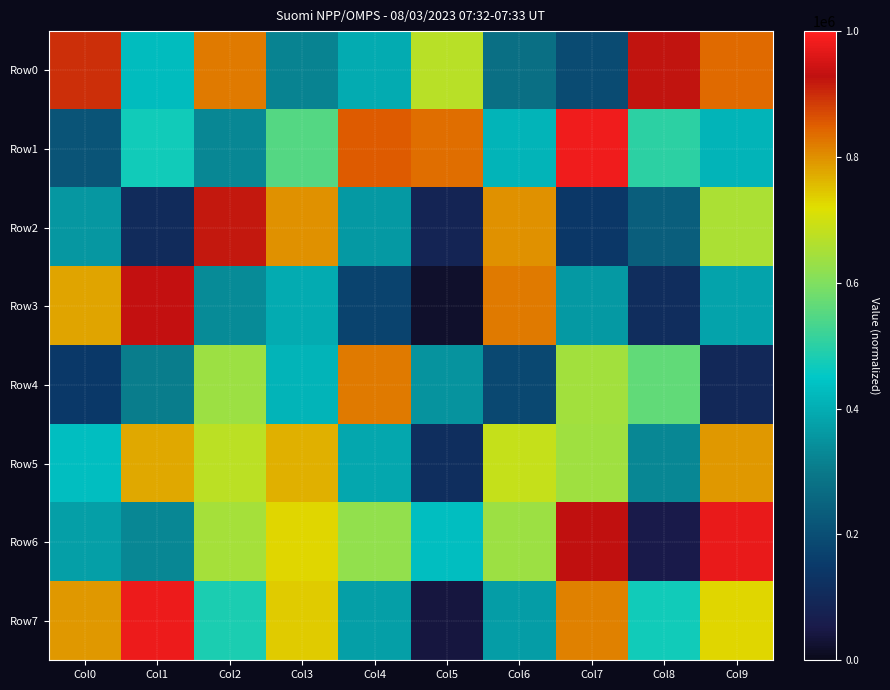

Reading left to right, extract all data points from this chart.

Row0: Col0=894561	Col1=429122	Col2=823392	Col3=318676	Col4=397805	Col5=669269	Col6=276148	Col7=191685	Col8=925219	Col9=836777
Row1: Col0=212462	Col1=471902	Col2=326484	Col3=547682	Col4=853467	Col5=834054	Col6=411620	Col7=984290	Col8=500212	Col9=411509
Row2: Col0=355930	Col1=106731	Col2=919015	Col3=800375	Col4=359568	Col5=83325	Col6=800468	Col7=141178	Col8=235825	Col9=656146
Row3: Col0=778222	Col1=929929	Col2=334432	Col3=395641	Col4=175017	Col5=23346	Col6=820478	Col7=362932	Col8=109466	Col9=380269
Row4: Col0=148073	Col1=304698	Col2=636249	Col3=412203	Col4=822162	Col5=350687	Col6=187445	Col7=644005	Col8=563198	Col9=95865
Row5: Col0=431842	Col1=776503	Col2=675644	Col3=765802	Col4=390583	Col5=116452	Col6=685094	Col7=637780	Col8=326721	Col9=790111
Row6: Col0=373382	Col1=324692	Col2=646772	Col3=726669	Col4=622752	Col5=430995	Col6=634580	Col7=929325	Col8=53330	Col9=975765
Row7: Col0=791327	Col1=977034	Col2=481597	Col3=741304	Col4=372432	Col5=42850	Col6=370215	Col7=815004	Col8=471584	Col9=730085